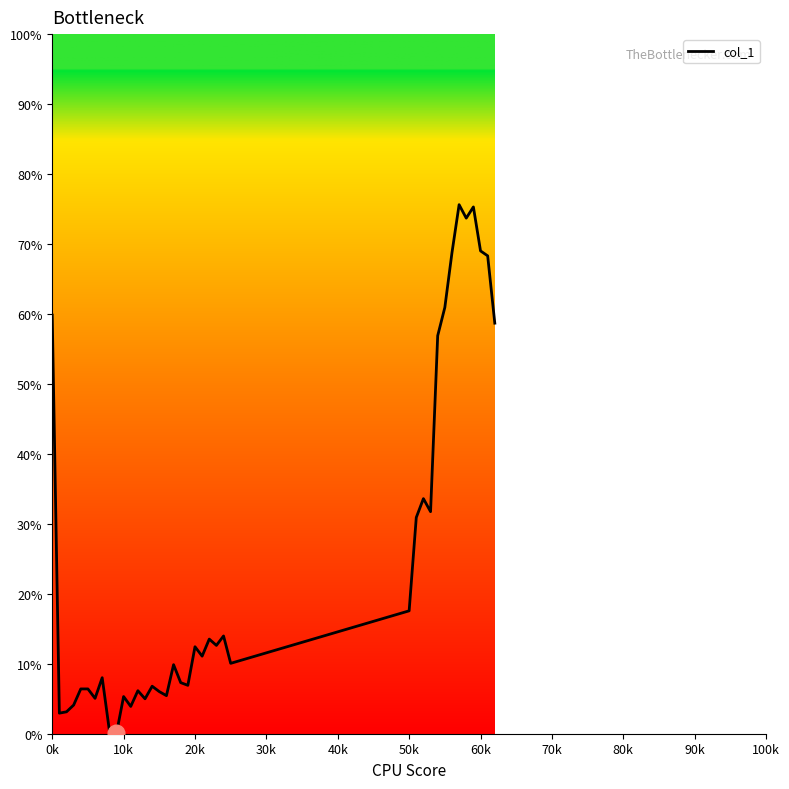

What is the label of the 1st point from the left?

0k